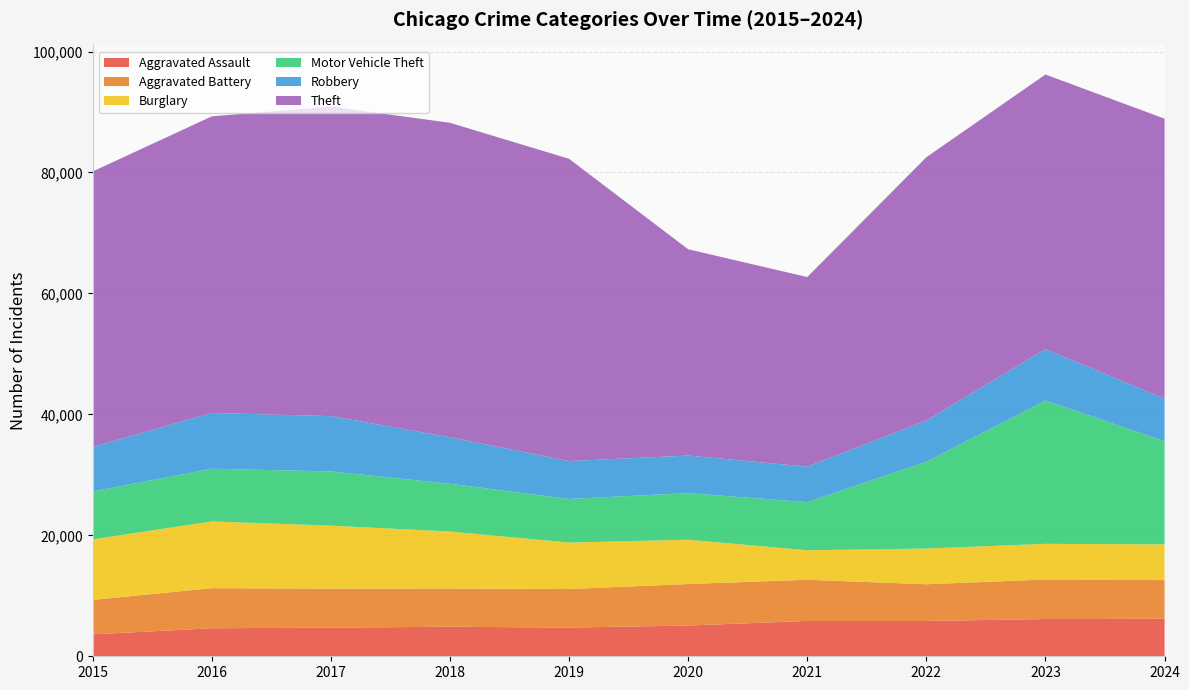

Reading right to left, transcribe all the data shown in this chart.

Aggravated Assault: 6198	6159	5838	5846	5082	4744	4888	4731	4635	3620
Aggravated Battery: 6395	6540	6072	6805	6868	6381	6317	6454	6628	5702
Burglary: 5910	5892	5906	4879	7325	7677	9423	10419	11038	10011
Motor Vehicle Theft: 17063	23699	14360	7957	7707	7206	7908	8965	8712	7916
Robbery: 7044	8499	6812	5876	6207	6279	7690	9147	9218	7364
Theft: 46288	45415	43537	31350	34113	49973	51995	51190	49049	45554